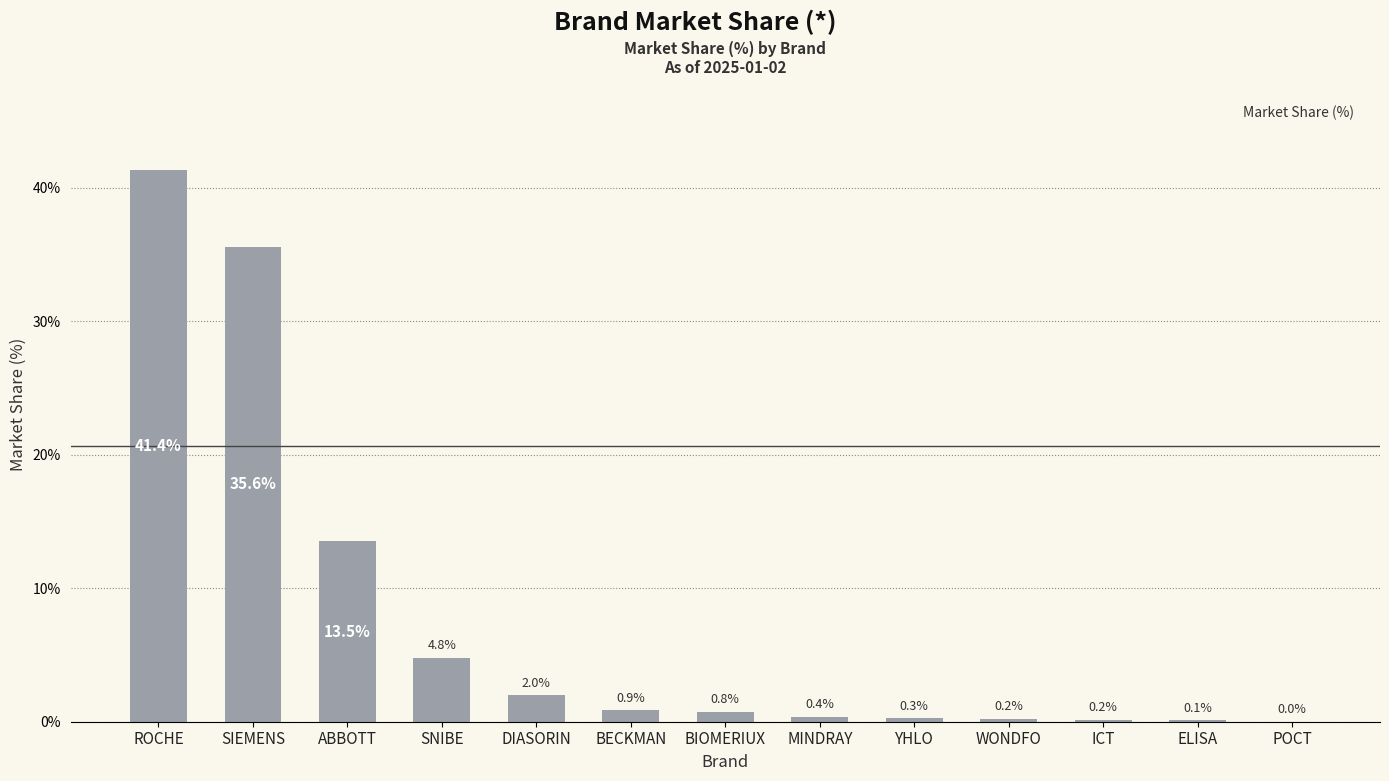

Where is the data nearest to the value 20?

ABBOTT